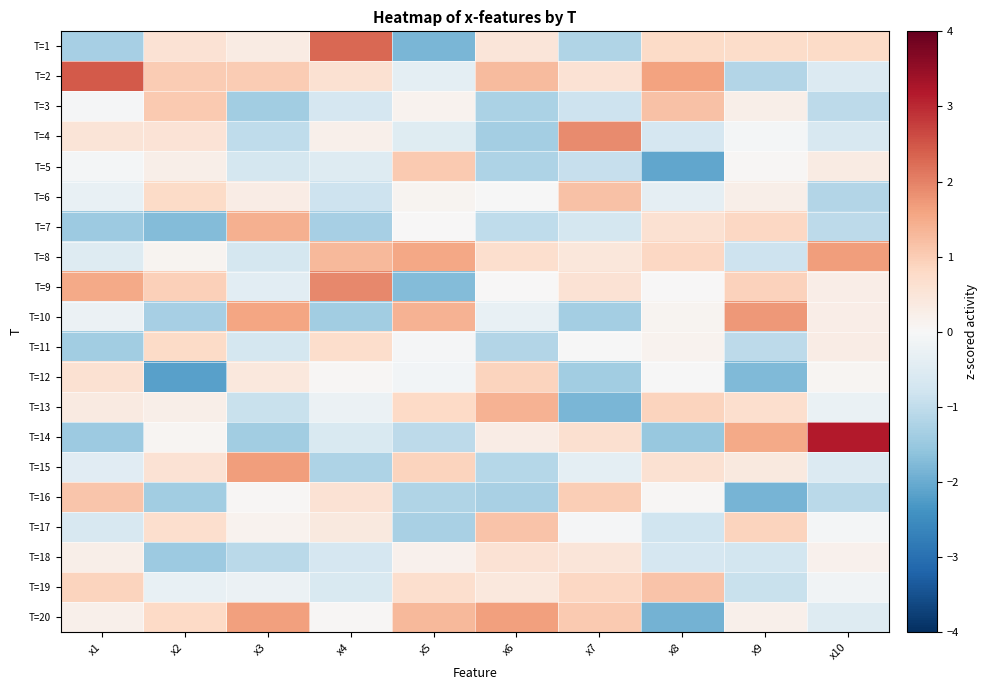

What is the maximum value shown in the chart?

3.2